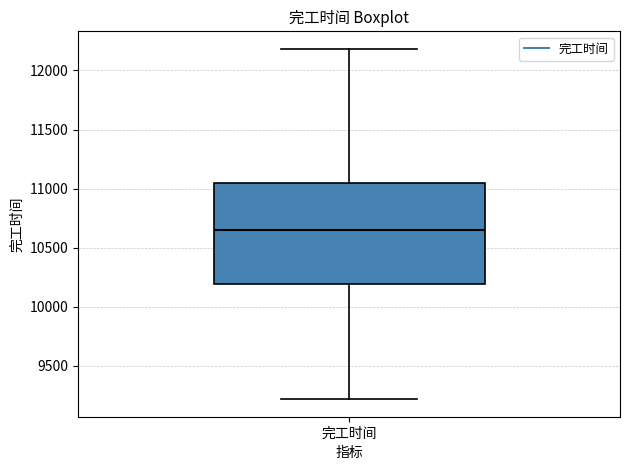

Transcribe this box plot: give where the median line is, the range the box spans, and where the two whiskers end, as read against the y-axis. The values are not printed on the chart, so give them approximately, as read against the axis.

median 10650, box 10200 to 11050, whiskers 9200 to 12200